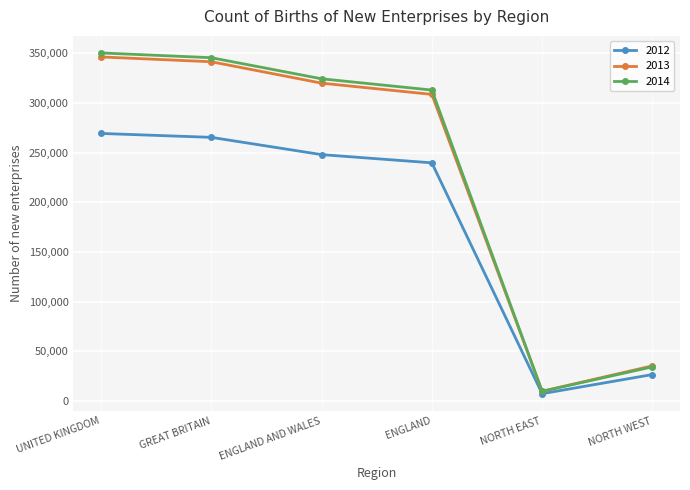

Rank the series at UNITED KINGDOM from highest to lowest value.

2014, 2013, 2012